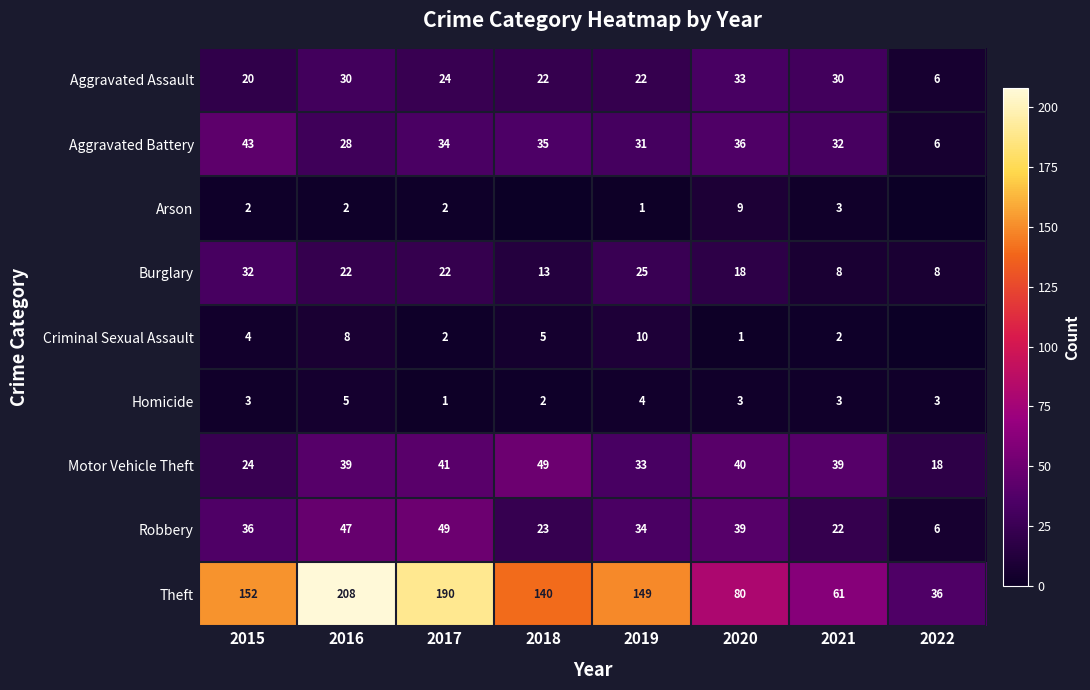

Is the value of Homicide at 2021 greater than the value of Theft at 2016?

No